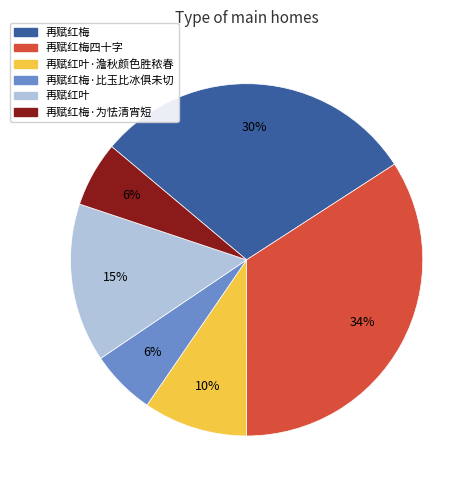

Which has a higher value, 再赋红梅 or 再赋红叶·澹秋颜色胜秾春?

再赋红梅